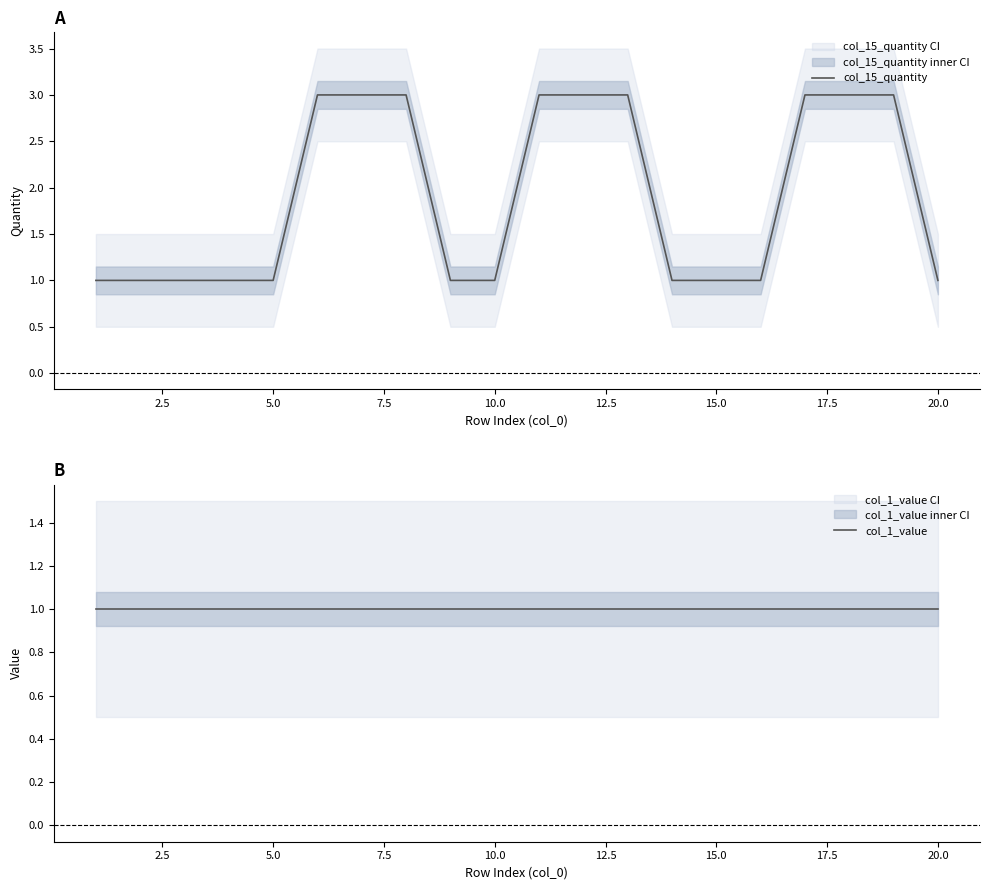

What value does the col_15_quantity series have at 10.0?

1